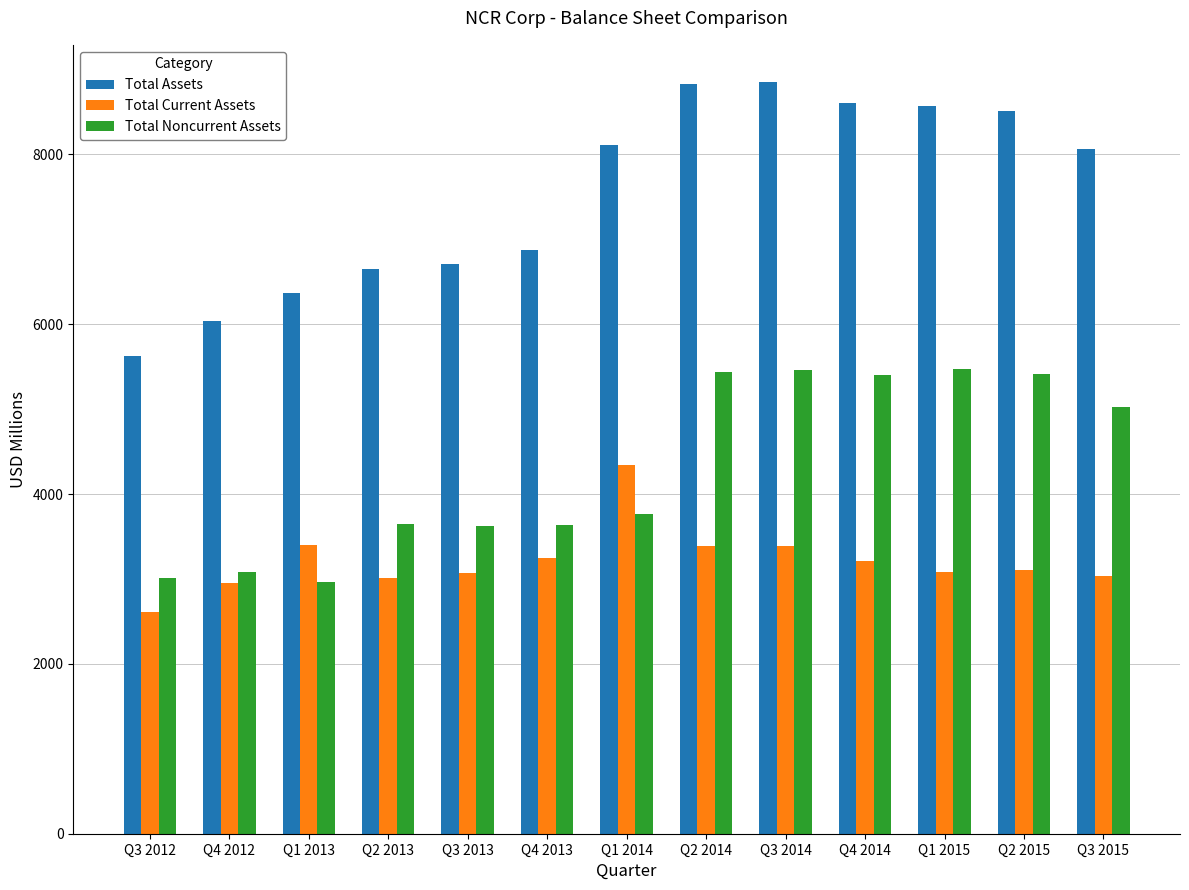

Which series has the largest total across all categories?

Total Assets